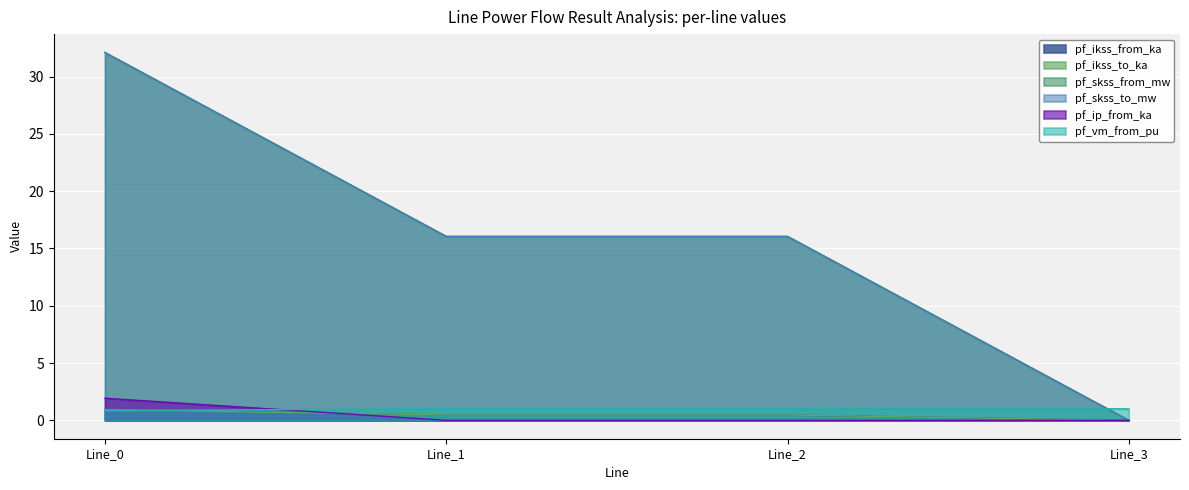

List the series in order of their peak value, lowest first.

pf_ikss_from_ka, pf_ikss_to_ka, pf_vm_from_pu, pf_ip_from_ka, pf_skss_from_mw, pf_skss_to_mw